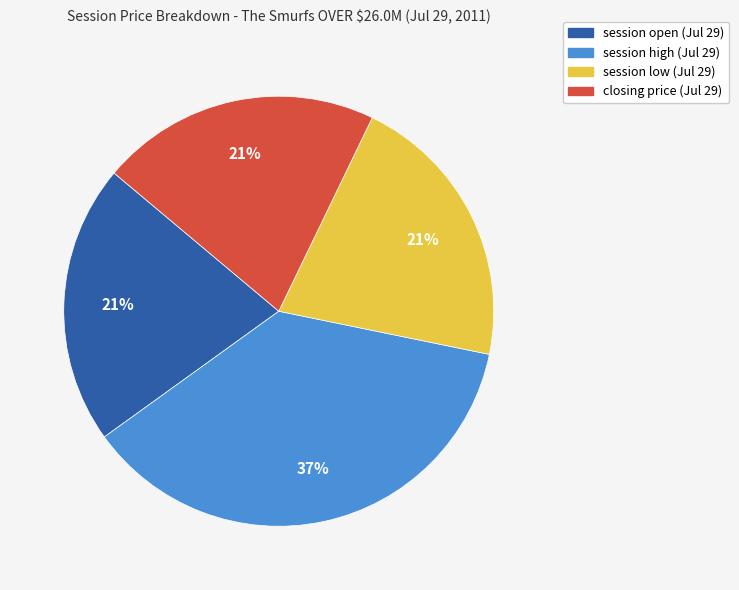

Does session low (Jul 29) account for over 50% of the chart?

No